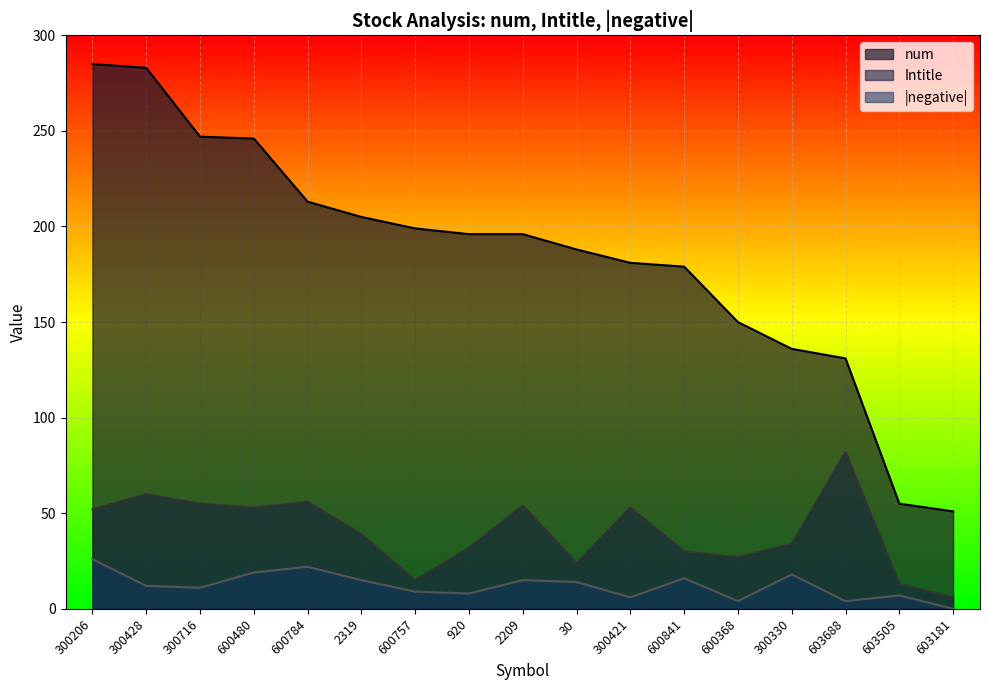

Reading left to right, what are all the values shown in this chart?

num: 300206=285	300428=283	300716=247	600480=246	600784=213	2319=205	600757=199	920=196	2209=196	30=188	300421=181	600841=179	600368=150	300330=136	603688=131	603505=55	603181=51
Intitle: 300206=52	300428=60	300716=55	600480=53	600784=56	2319=39	600757=15	920=32	2209=54	30=24	300421=53	600841=30	600368=27	300330=34	603688=82	603505=13	603181=6
negative_abs: 300206=26	300428=12	300716=11	600480=19	600784=22	2319=15	600757=9	920=8	2209=15	30=14	300421=6	600841=16	600368=4	300330=18	603688=4	603505=7	603181=0